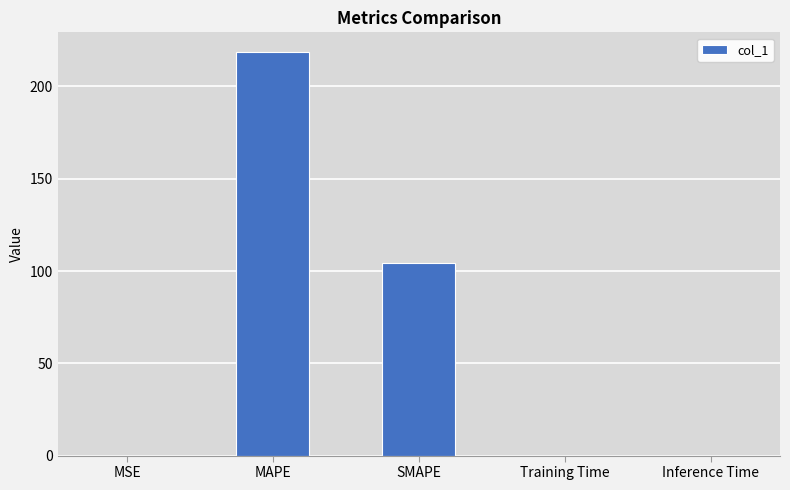

Between SMAPE and MAPE, which is larger?

MAPE